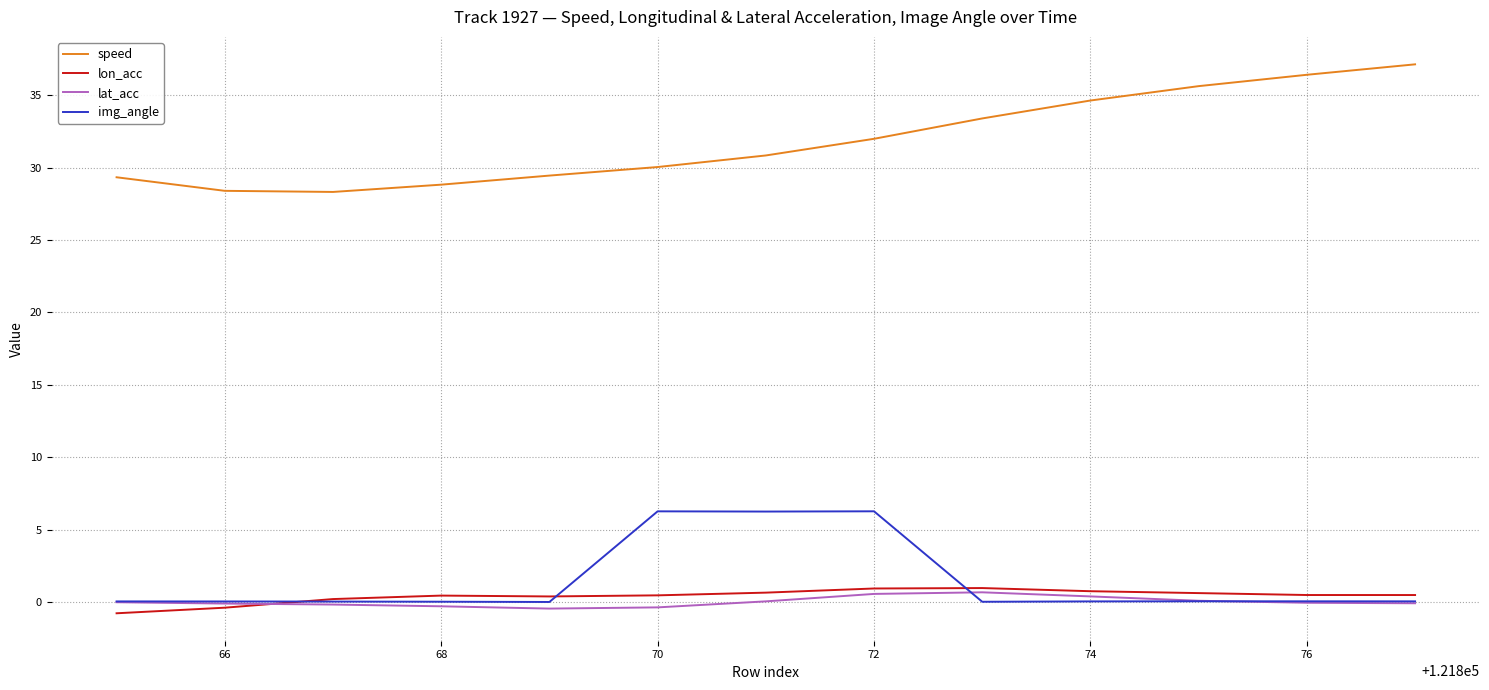

What is the lowest value of the speed series?

28.3